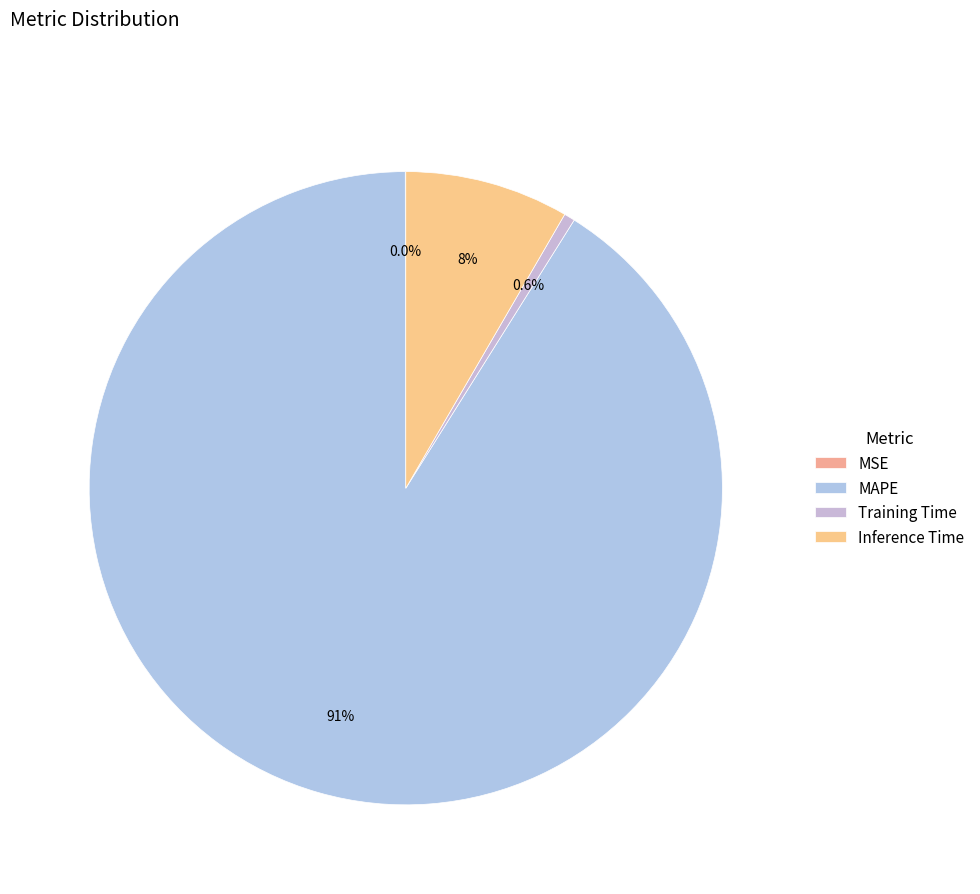

To the nearest percent, what is the difference between the largest and smallest slice percentages?

91%